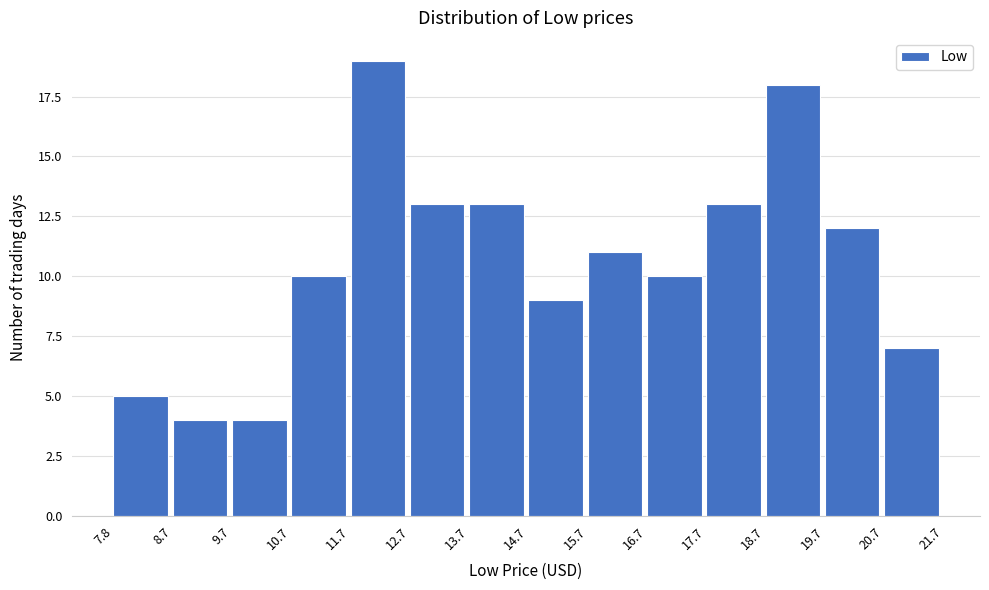

What is the height of the bar covering 11.7 to 12.7 on the x-axis? The values are not printed on the chart, so give them approximately, as read against the axis.

19